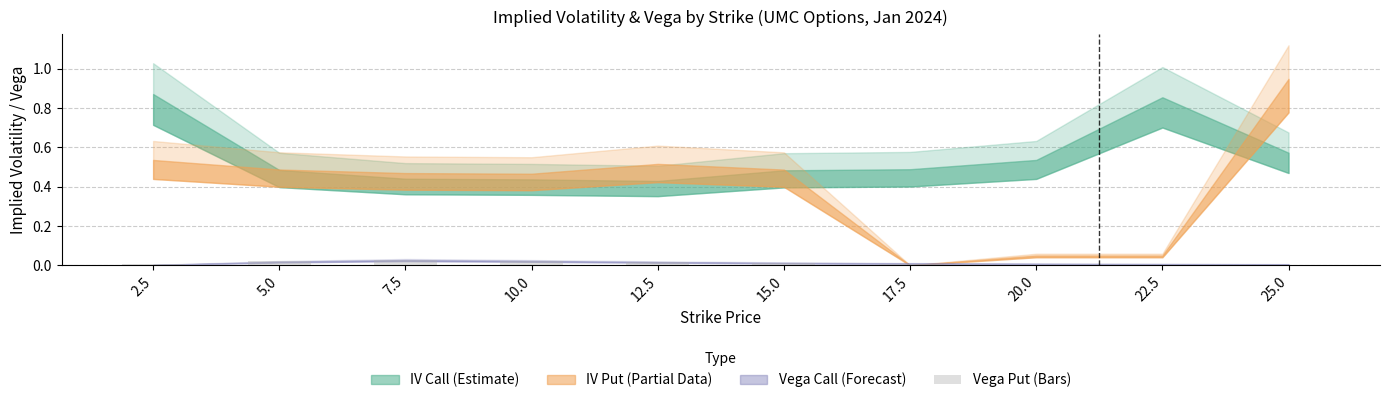

The value at 12.5 is 0.0. True or false?

True